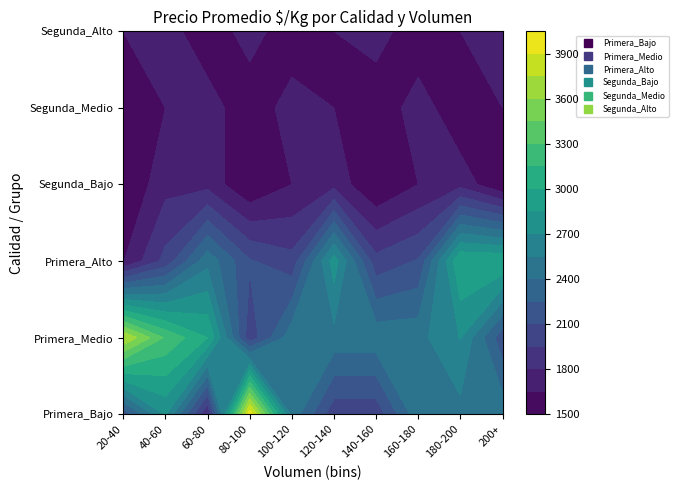

Is the value of Segunda_Medio at 2 greater than the value of Segunda_Alto at 4?

Yes